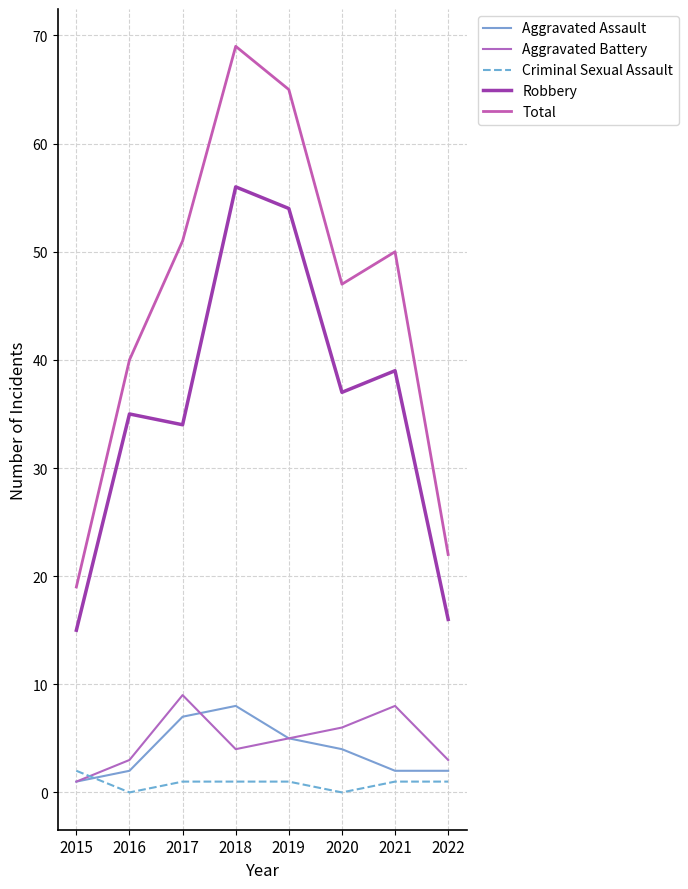

What is the sum of all Total values?

363